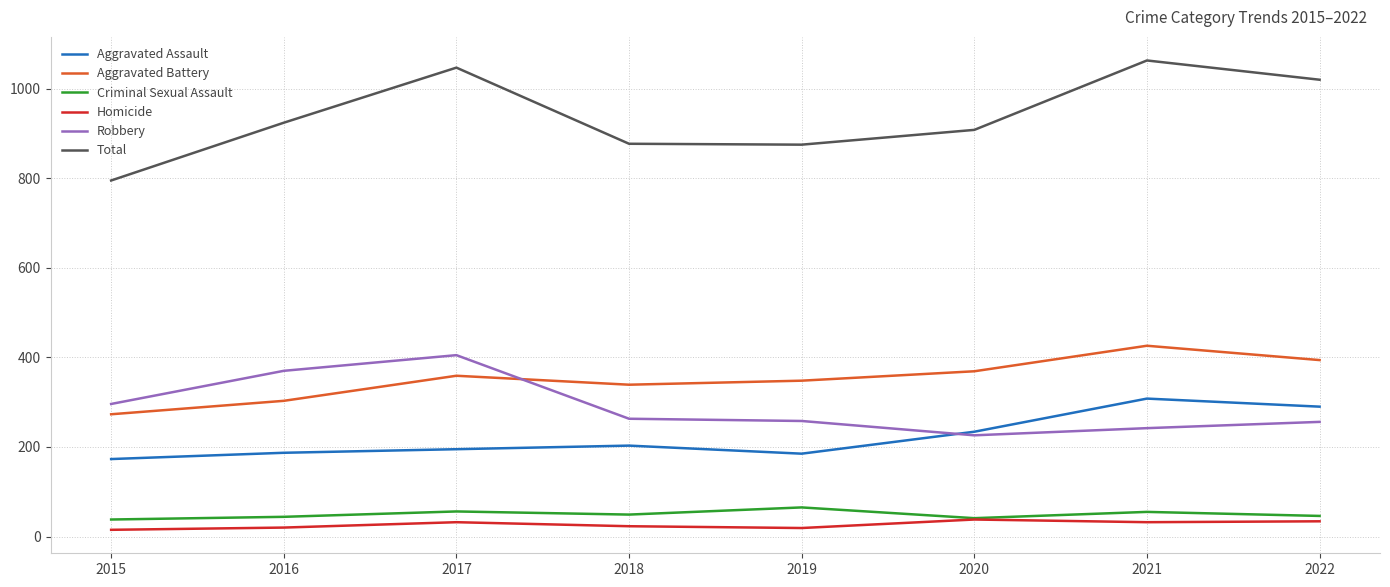

Which series has the widest spread of values?

Total